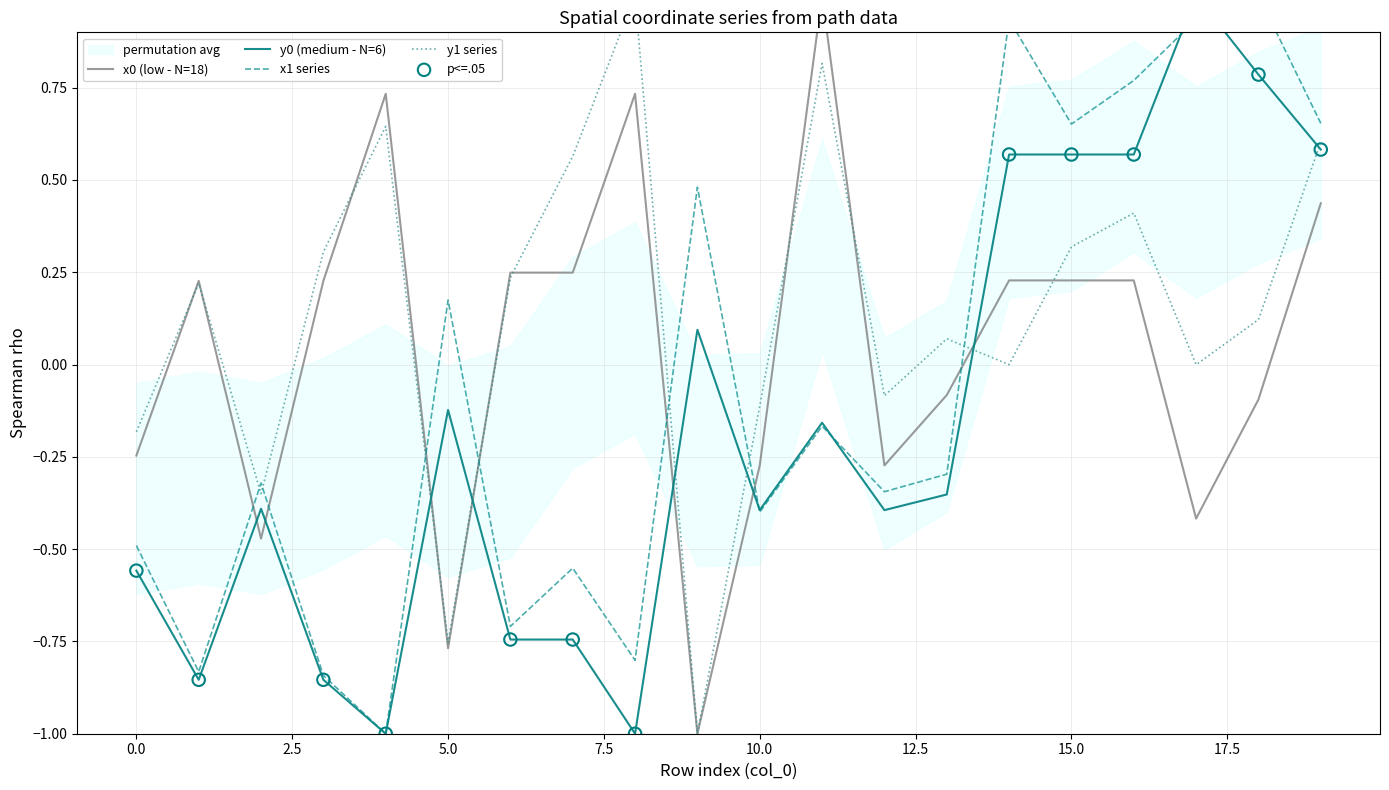

Which series contains the lowest Y value?

x0